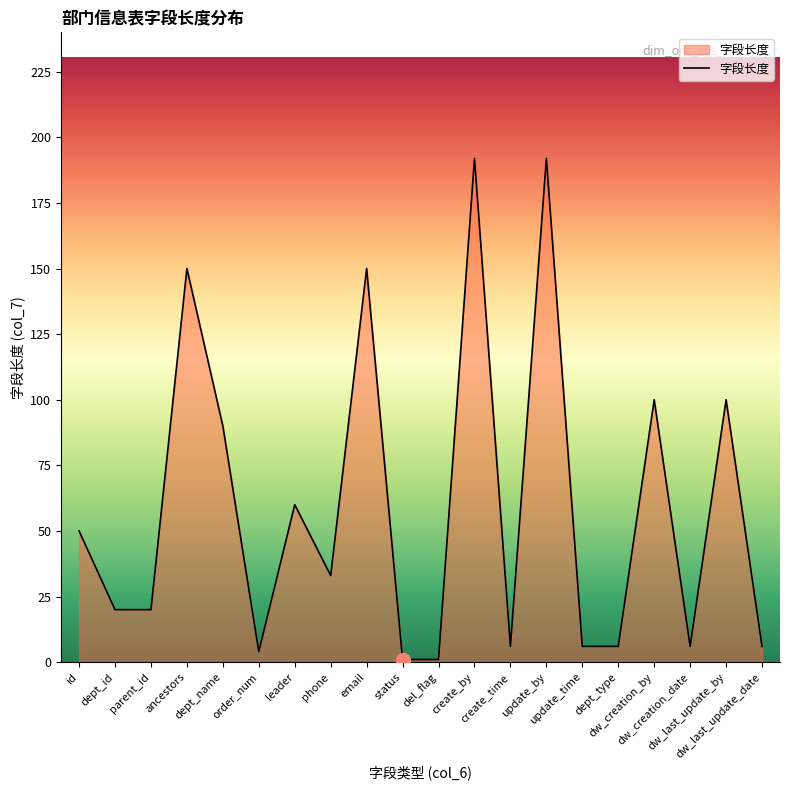

What is the difference between the maximum and minimum values?

191